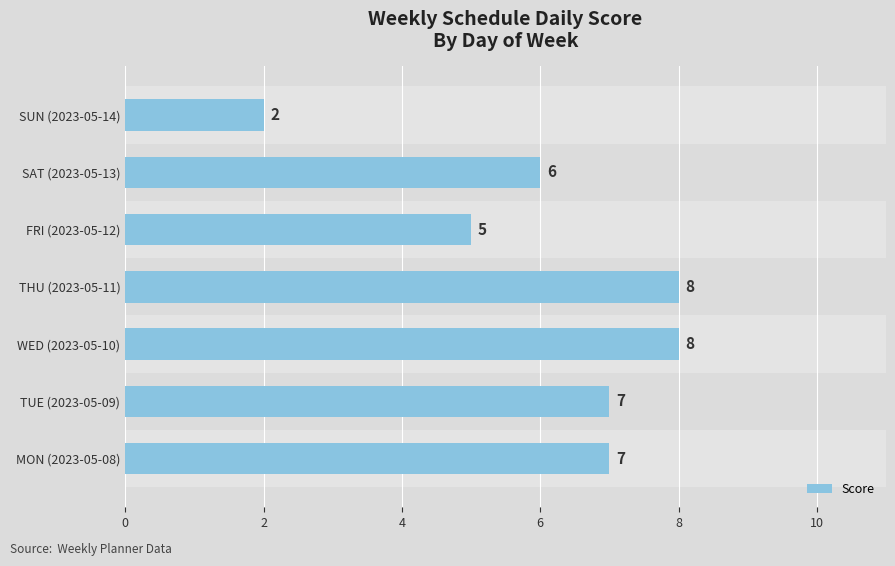

Reading bottom to top, what are all the values shown in this chart?

MON (2023-05-08)=7	TUE (2023-05-09)=7	WED (2023-05-10)=8	THU (2023-05-11)=8	FRI (2023-05-12)=5	SAT (2023-05-13)=6	SUN (2023-05-14)=2